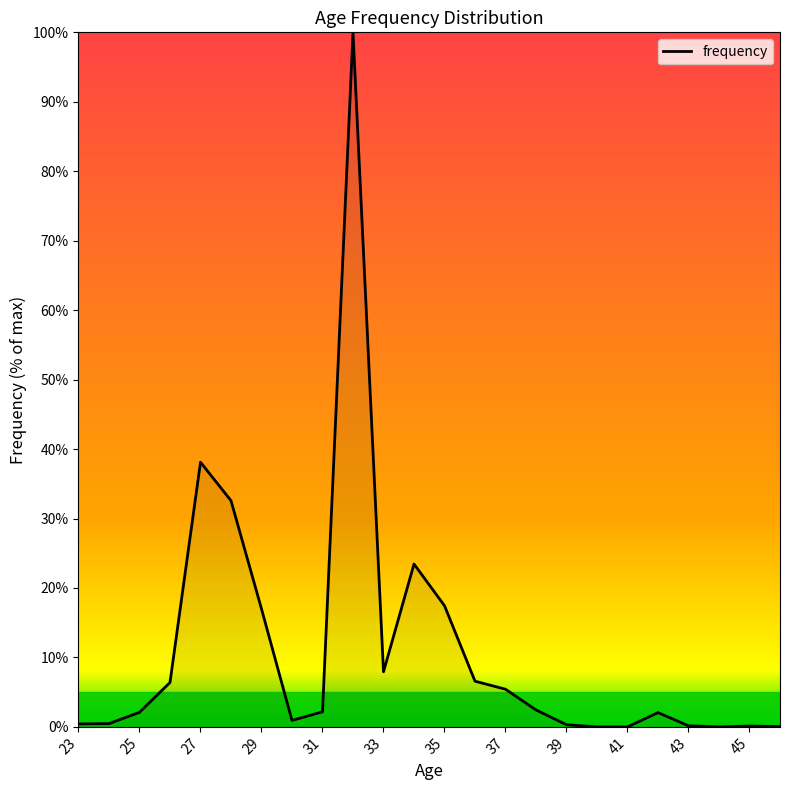

What is the difference between the maximum and minimum values?

100.0